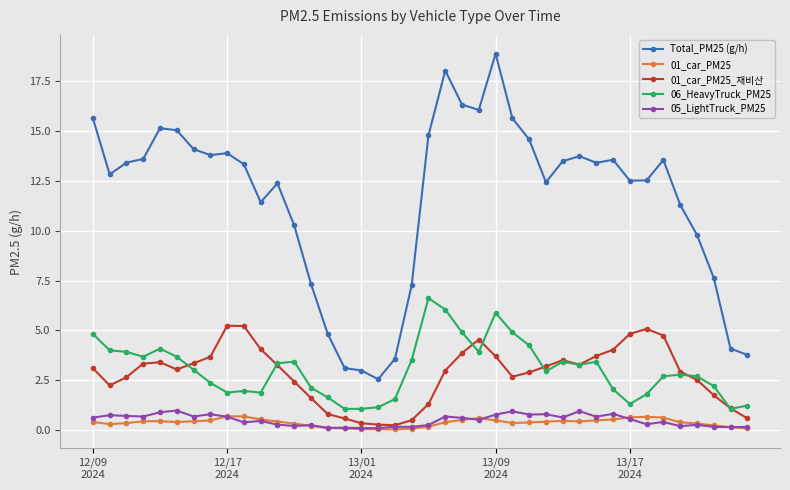

What are all the series names shown in the legend?

Total_PM25 (g/h), 01_car_PM25, 01_car_PM25_재비산, 06_HeavyTruck_PM25, 05_LightTruck_PM25